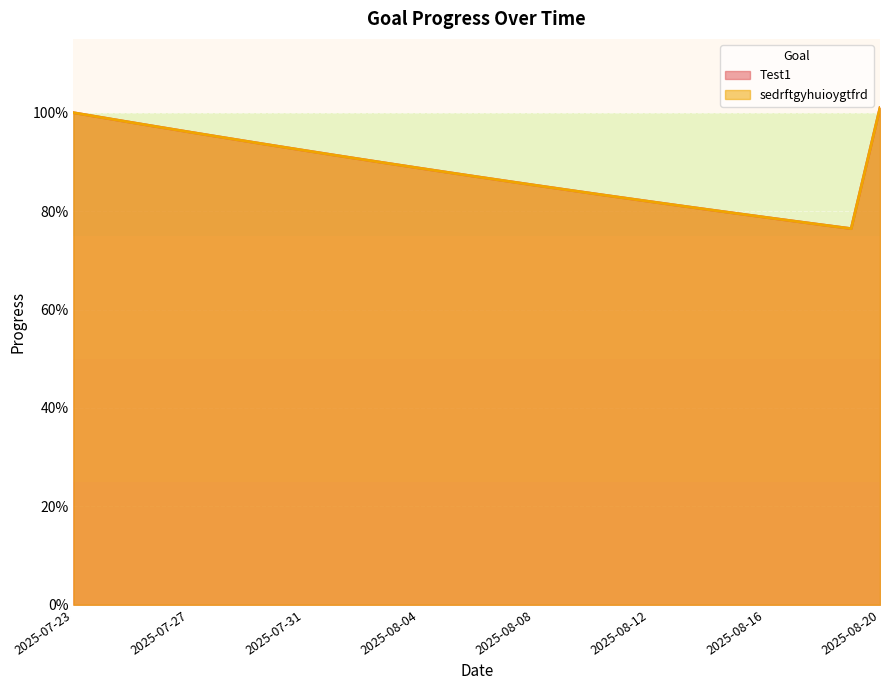

True or false: sedrftgyhuioygtfrd and Test1 intersect in this chart.

False